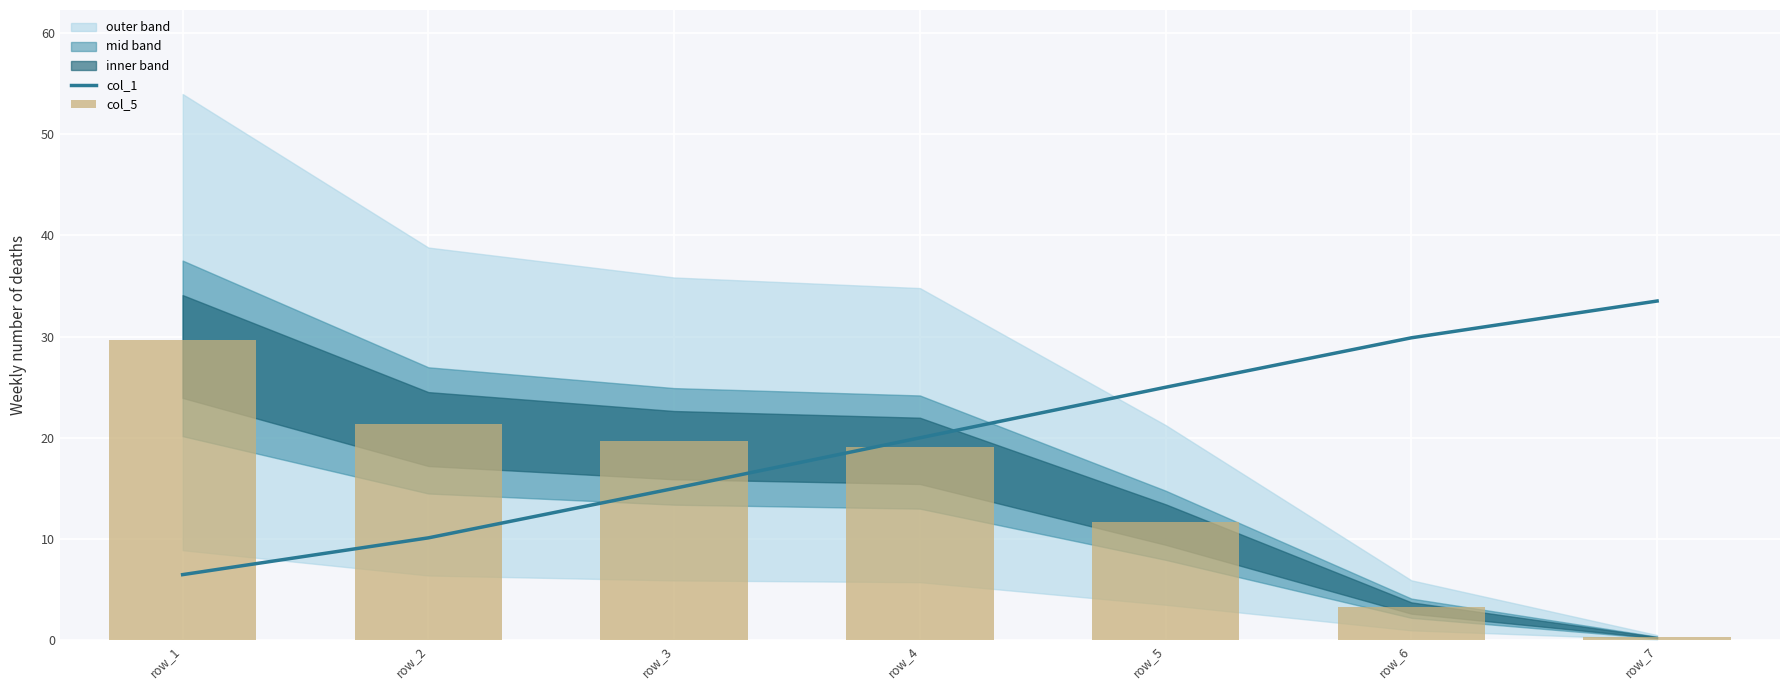

What is the spread (max minus min) of values at row_2?

11.2